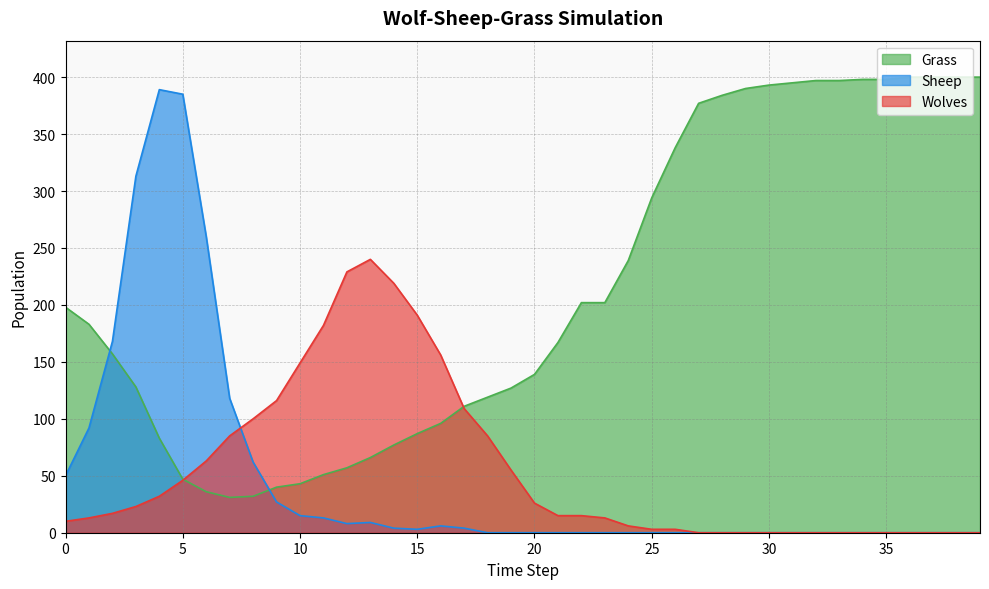

True or false: Wolves has a value of 80 at 33.

False